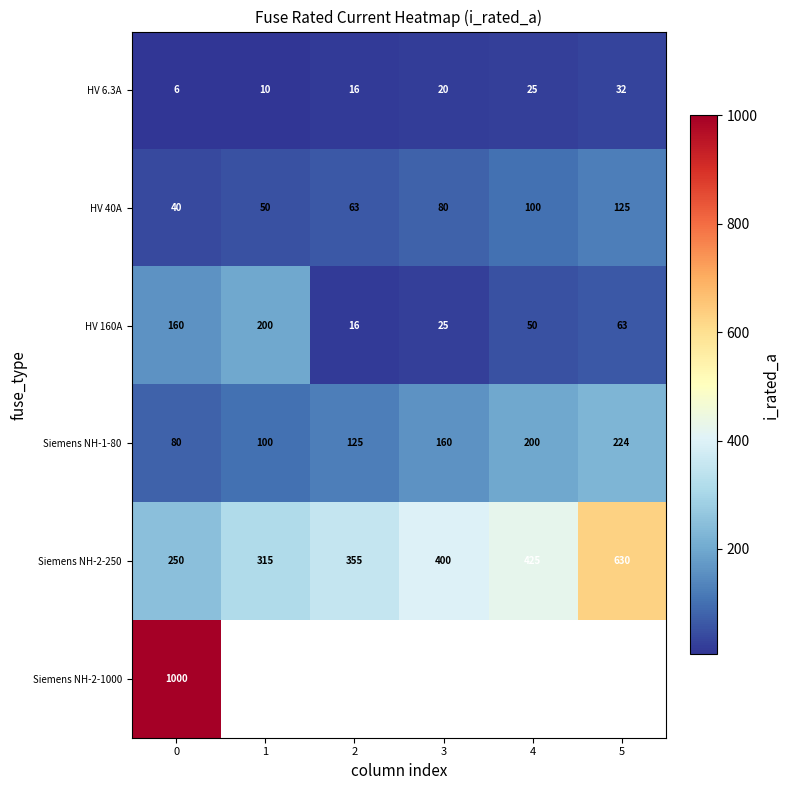

The value of HV 6.3A at 0 is 2.5. True or false?

False